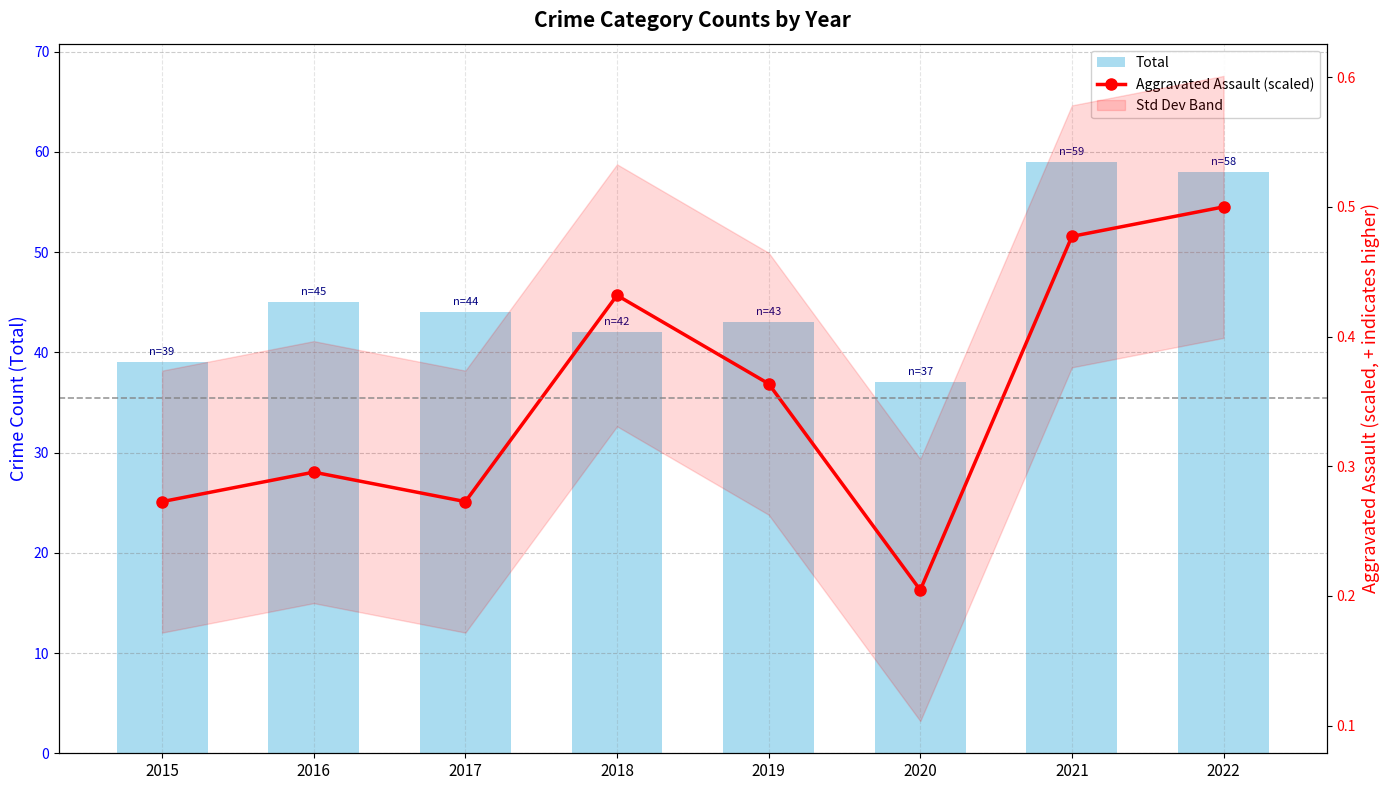

What is the average value of the Total series?

45.9